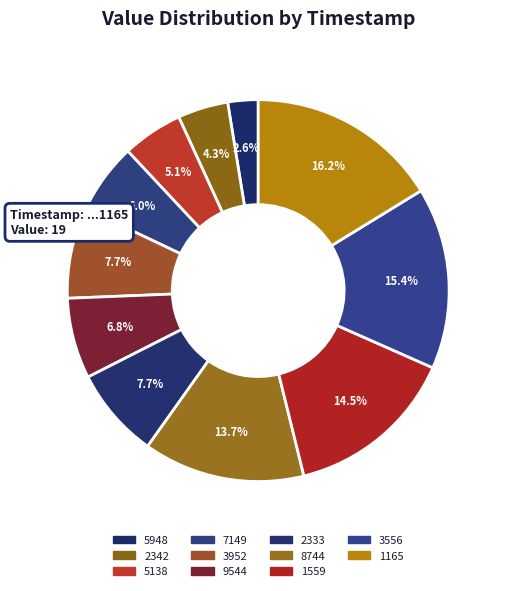

Approximately how many times larger is the value at 3556 compared to 9544?

2.3